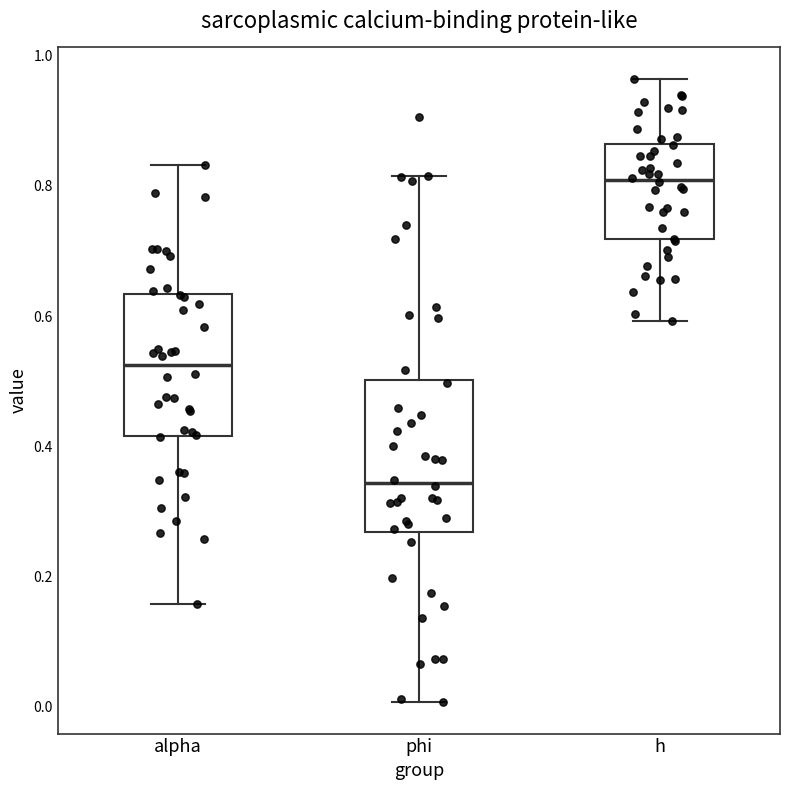

Reading left to right, read every box against the y-axis: the position of its median line, the range the box covers, and the ends of its whiskers. The values are not printed on the chart, so give them approximately, as read against the axis.

alpha: median 0.52, box 0.42 to 0.64, whiskers 0.16 to 0.84
phi: median 0.34, box 0.26 to 0.50, whiskers 0.00 to 0.82
h: median 0.80, box 0.72 to 0.86, whiskers 0.60 to 0.96